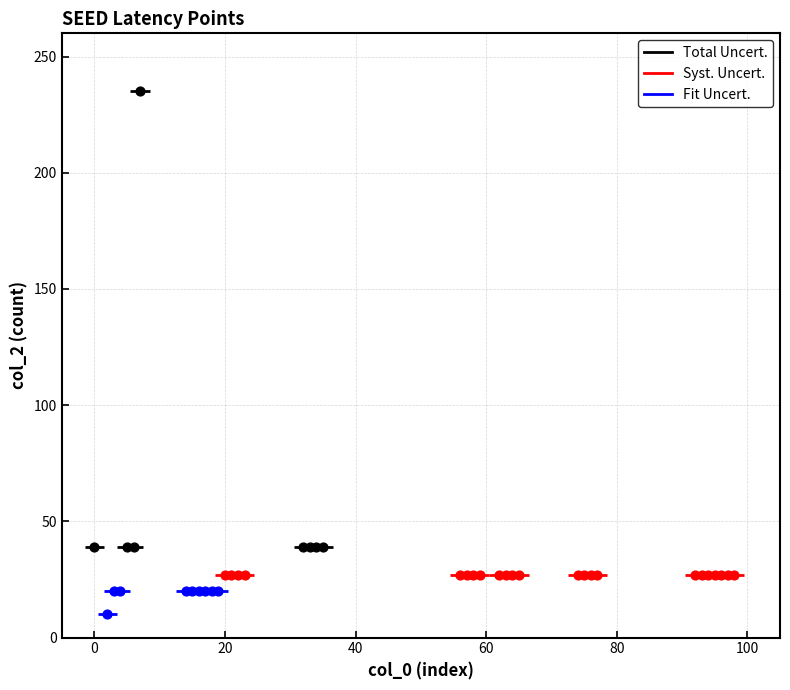

Which series contains the highest Y value?

Total Uncert.